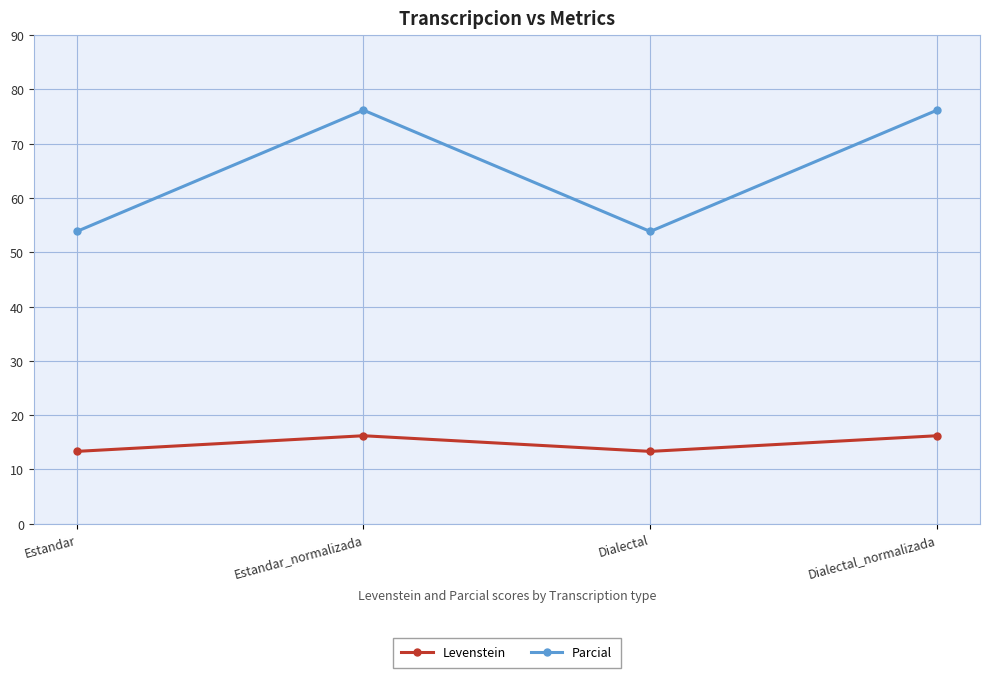

Reading left to right, transcribe all the data shown in this chart.

Levenstein: 13.3	16.2	13.3	16.2
Parcial: 53.8	76.2	53.8	76.2